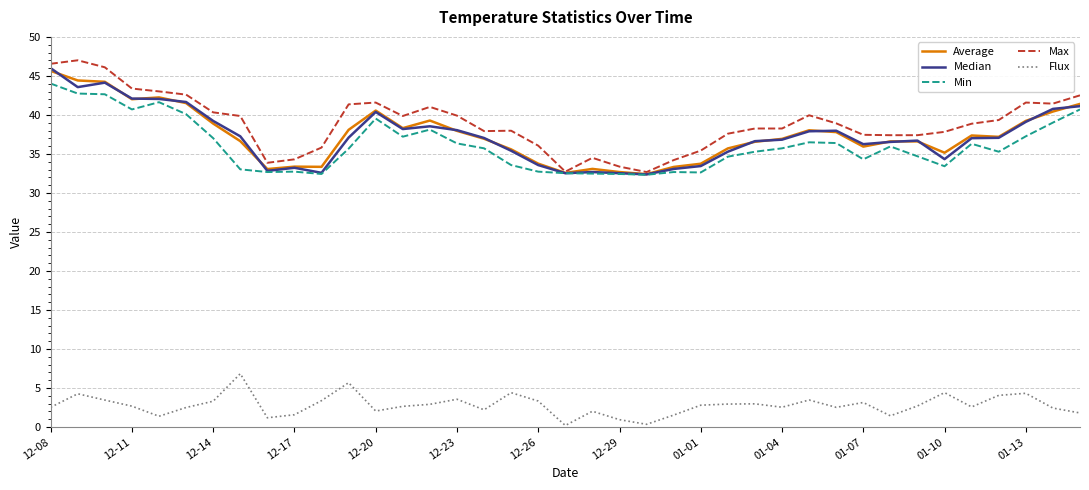

True or false: Min and Flux cross at least once.

False